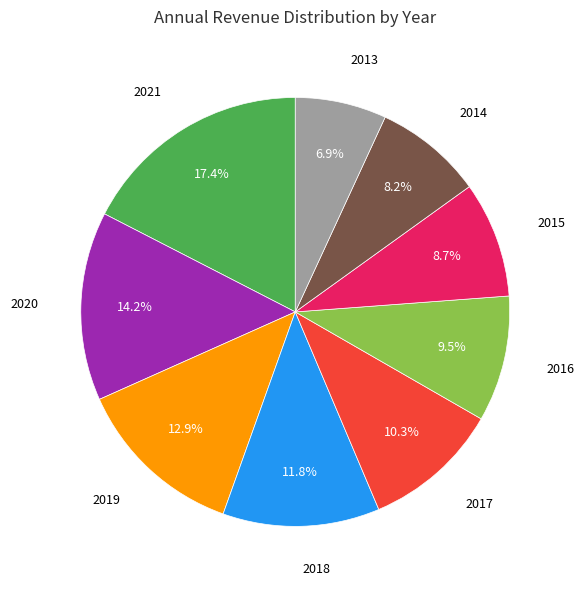

Does any single category account for the majority?

No